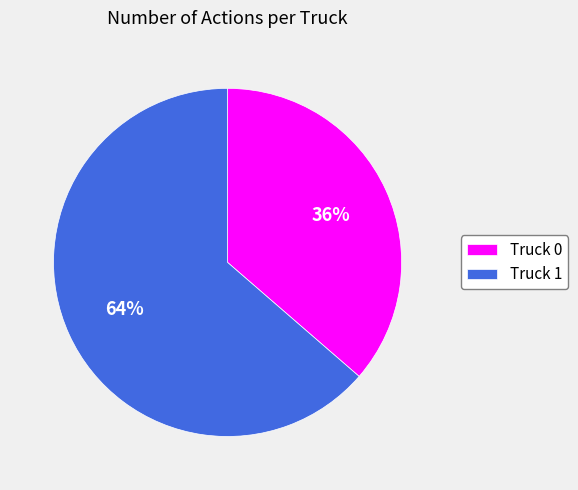

Which has a higher value, Truck 1 or Truck 0?

Truck 1